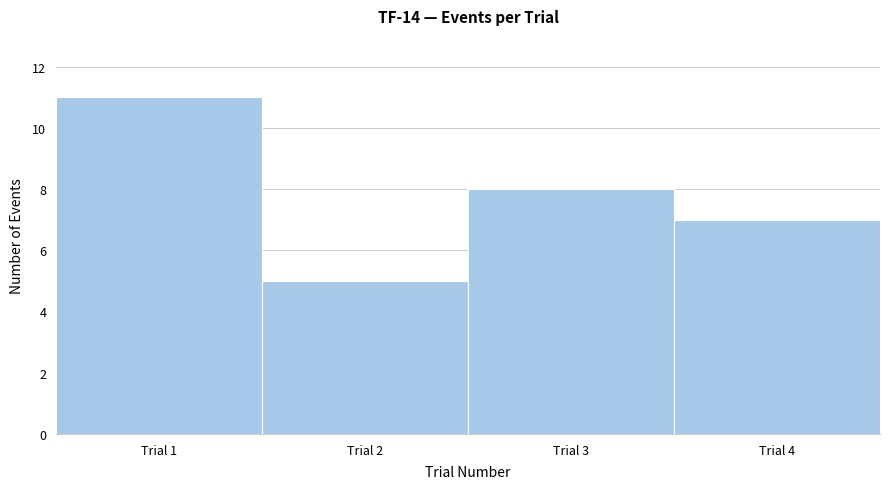

Reading left to right, transcribe this chart: for each bar, give the range it covers on the x-axis and its height. The values are not printed on the chart, so give them approximately, as read against the axis.

0.5 to 1.5: 11
1.5 to 2.5: 5
2.5 to 3.5: 8
3.5 to 4.5: 7